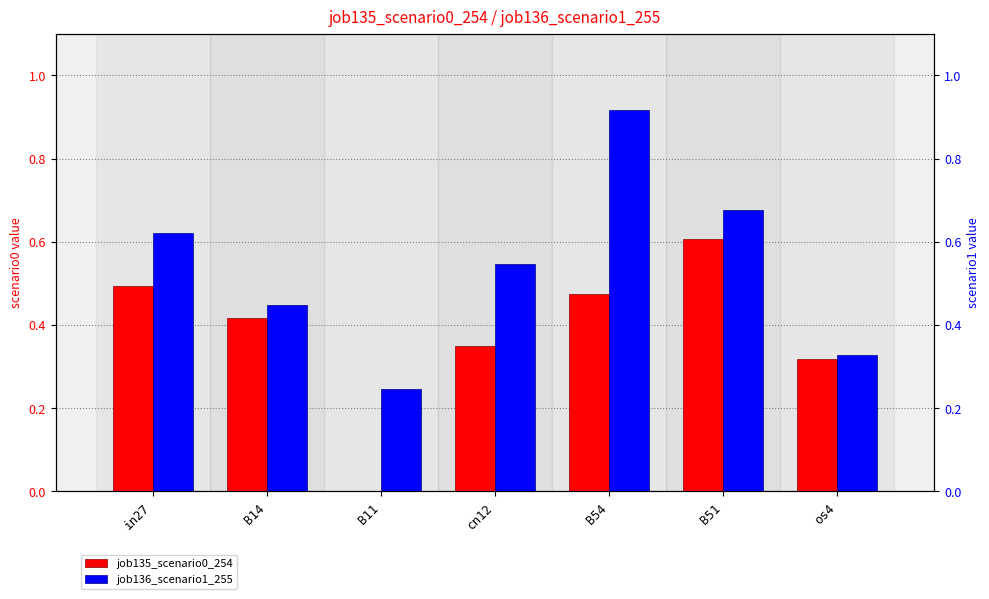

Count the number of data series in this chart.

2